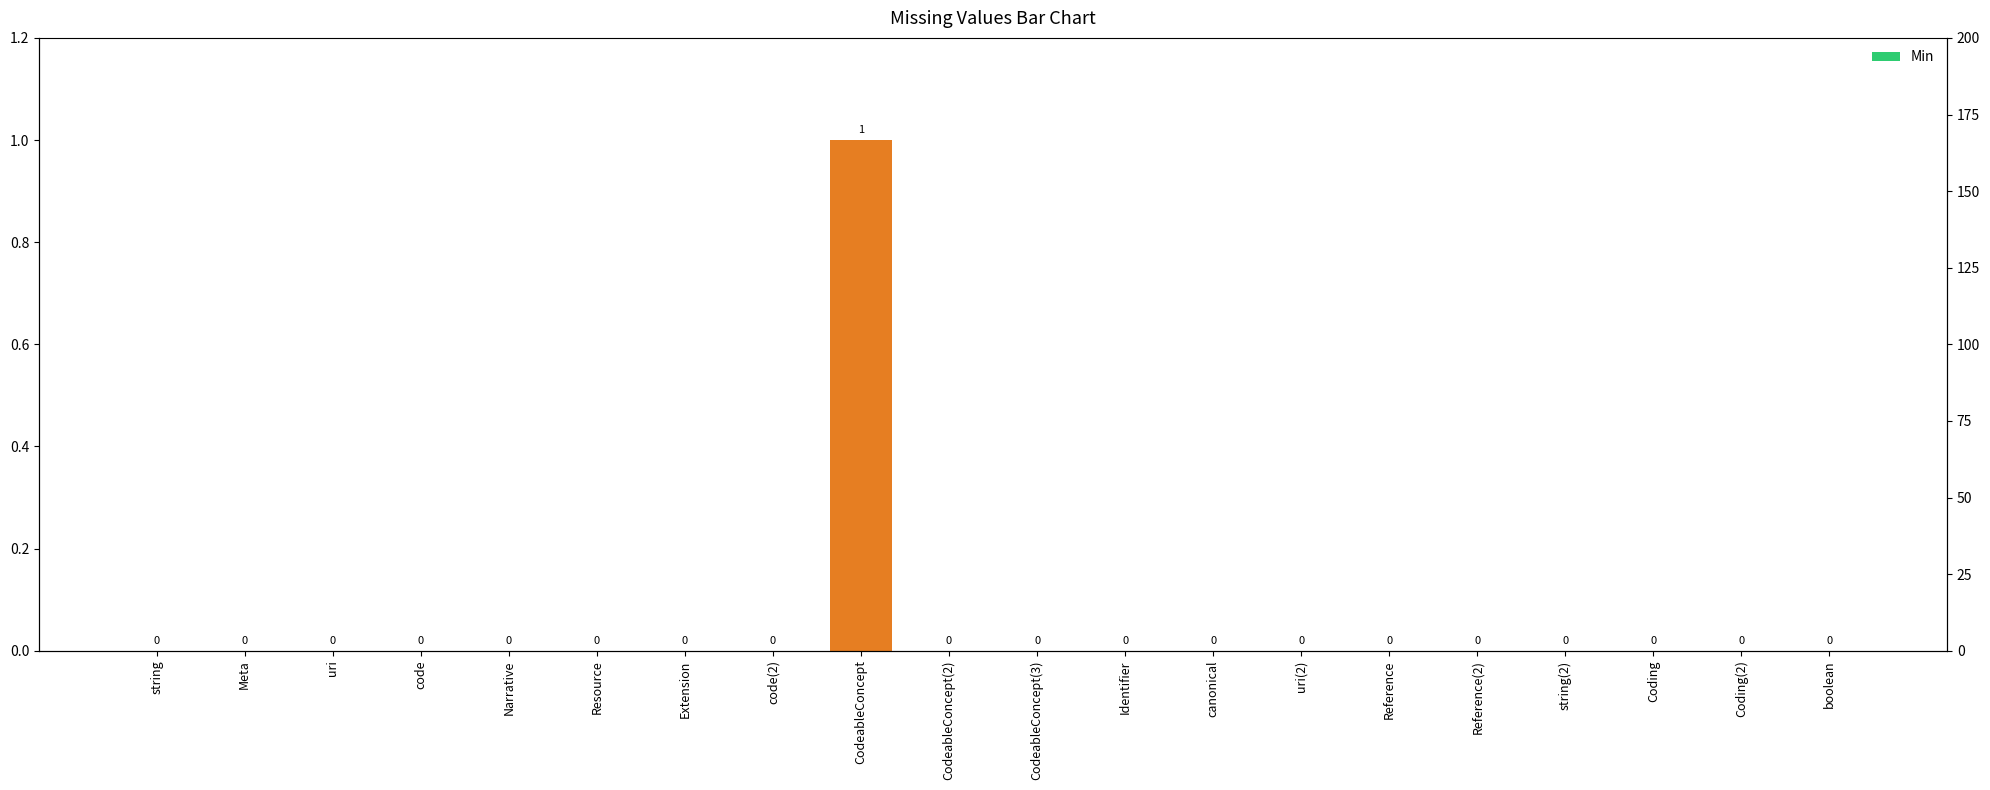

How many data points are above 0?

1